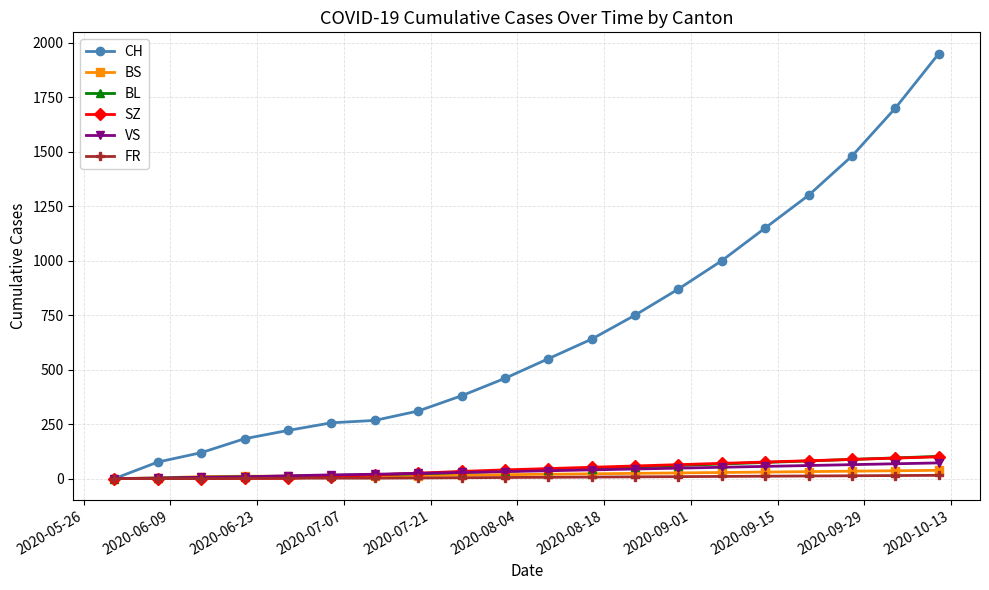

Which series has the largest range (max minus min)?

CH